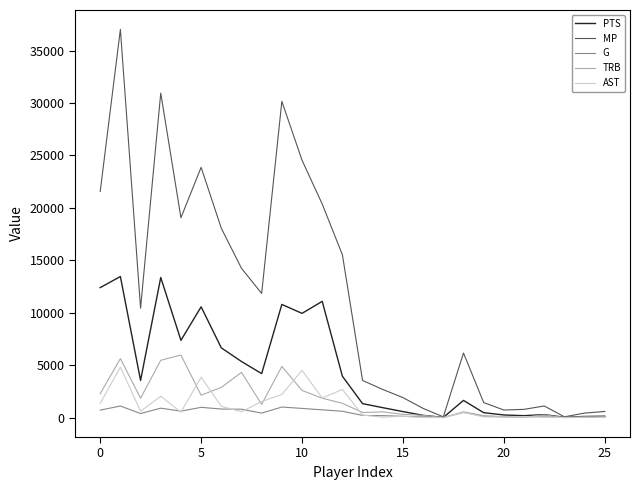

What is the average value of the AST series?

1113